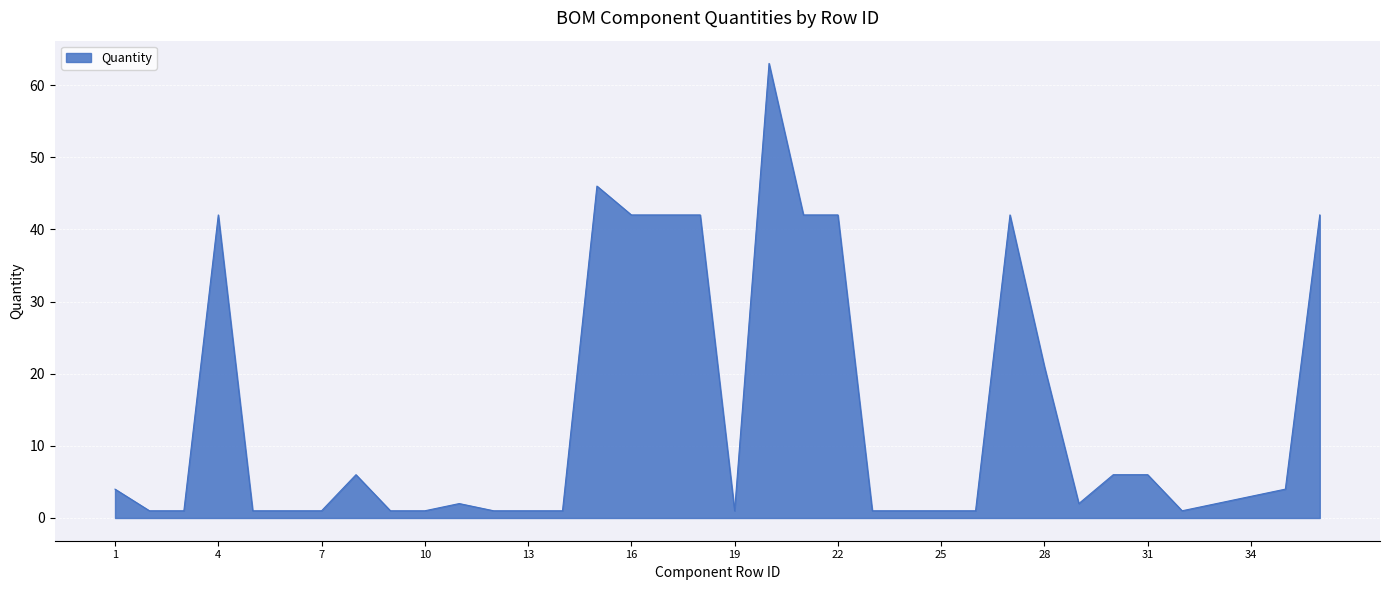

What is the maximum value shown in the chart?

63